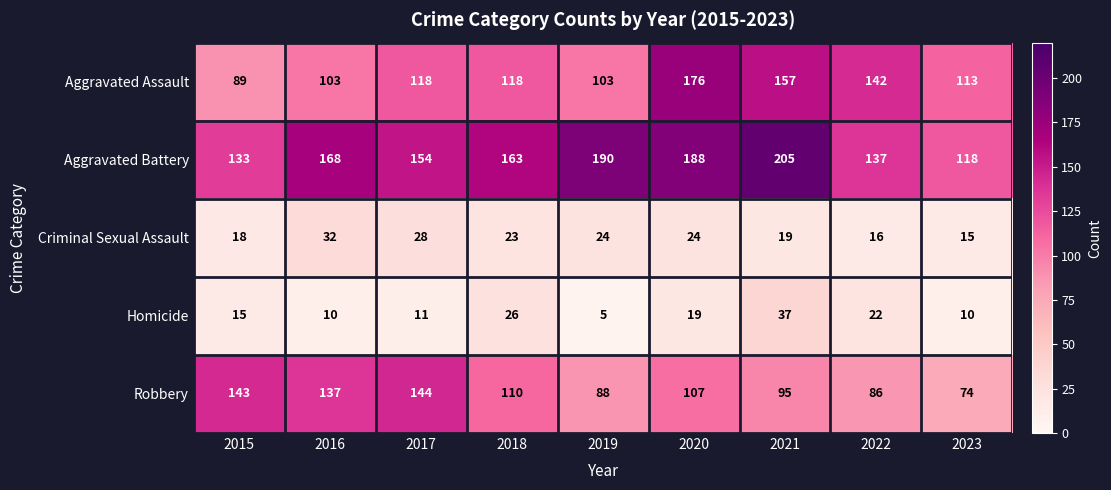

Where does the Criminal Sexual Assault series first go above 23?

2016